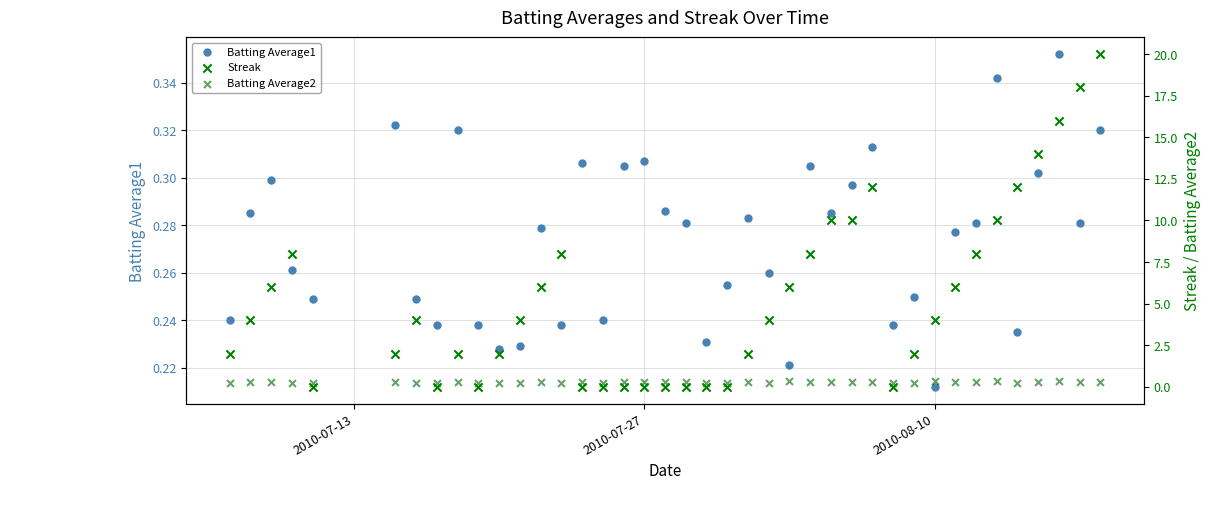

Is the value of Streak at 3 greater than the value of Batting Average1 at 3?

Yes